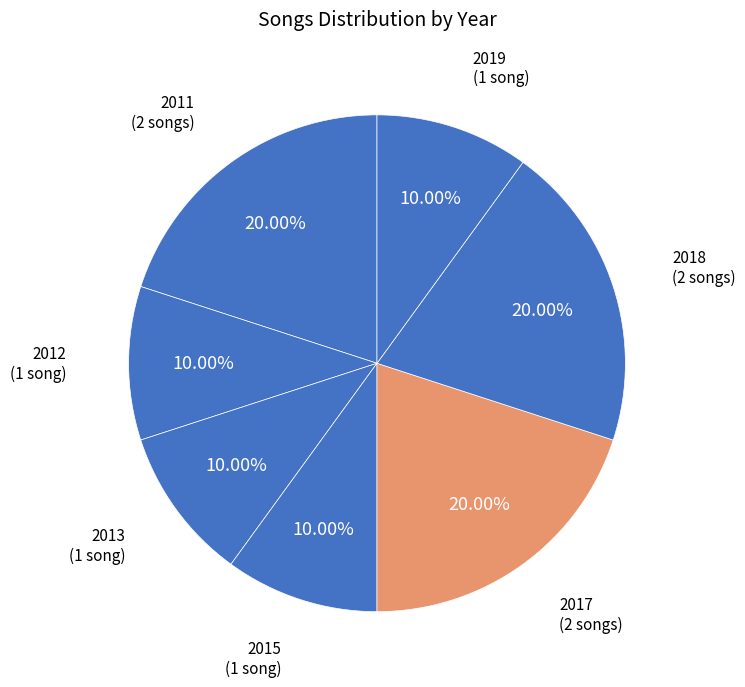

How many slices are in this pie chart?

7